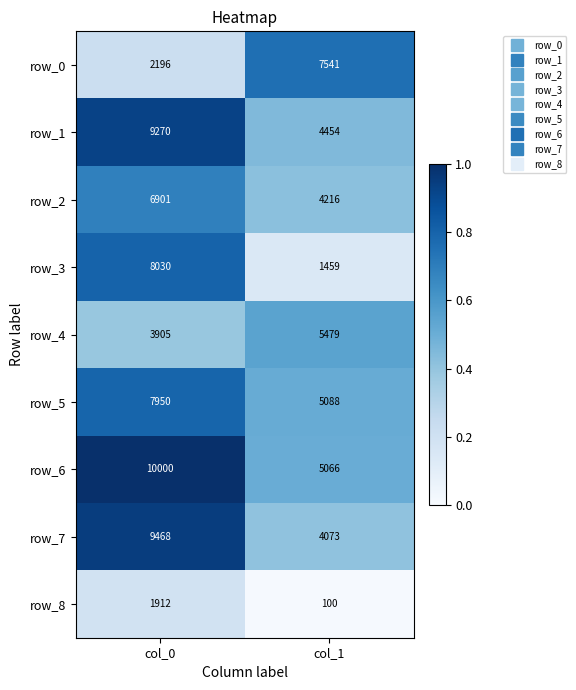

Rank the categories by row_2 value from highest to lowest.

col_0, col_1